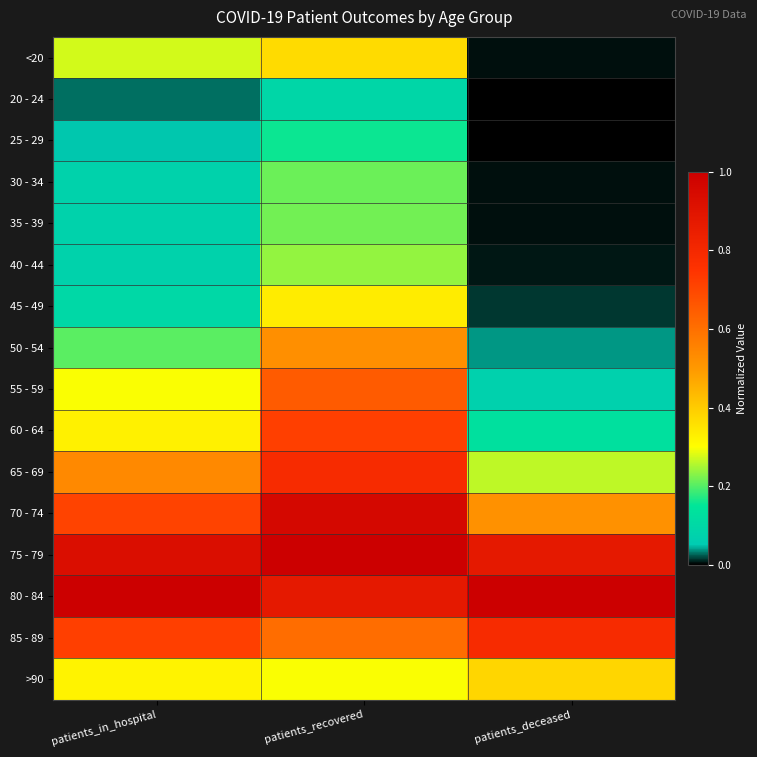

What is the total value across all series at patients_recovered?

8.0